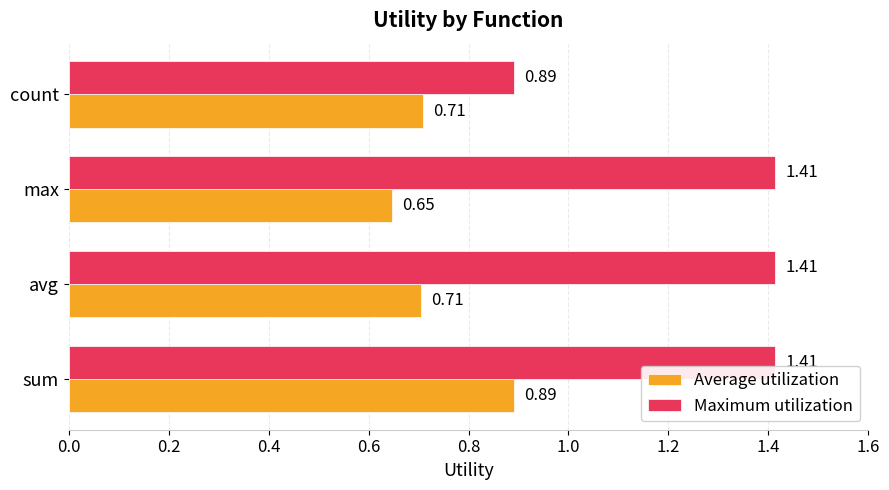

How many Average utilization values are between 0 and 1?

4